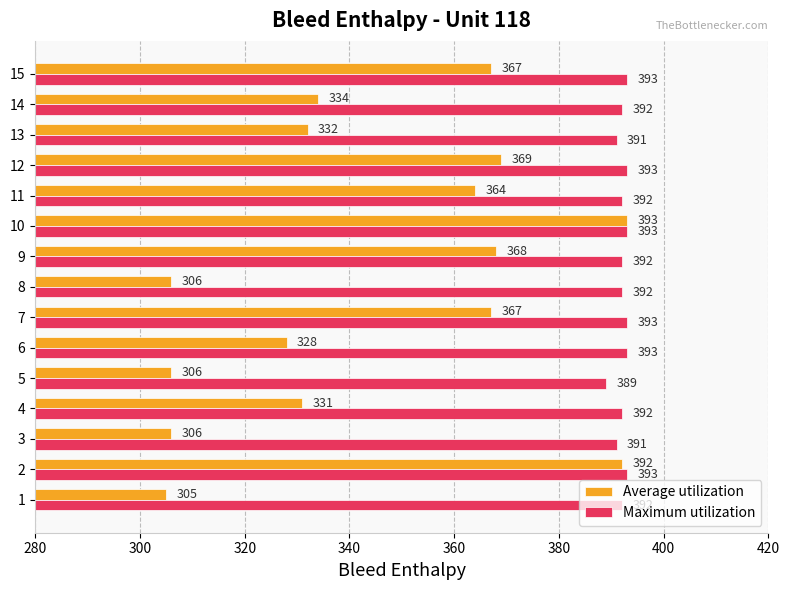

What is the difference between the second highest and minimum values in the Maximum utilization series?

4